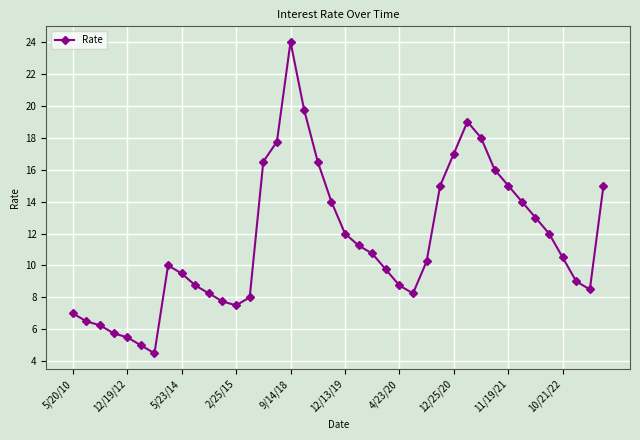

What is the maximum value shown in the chart?

24.0